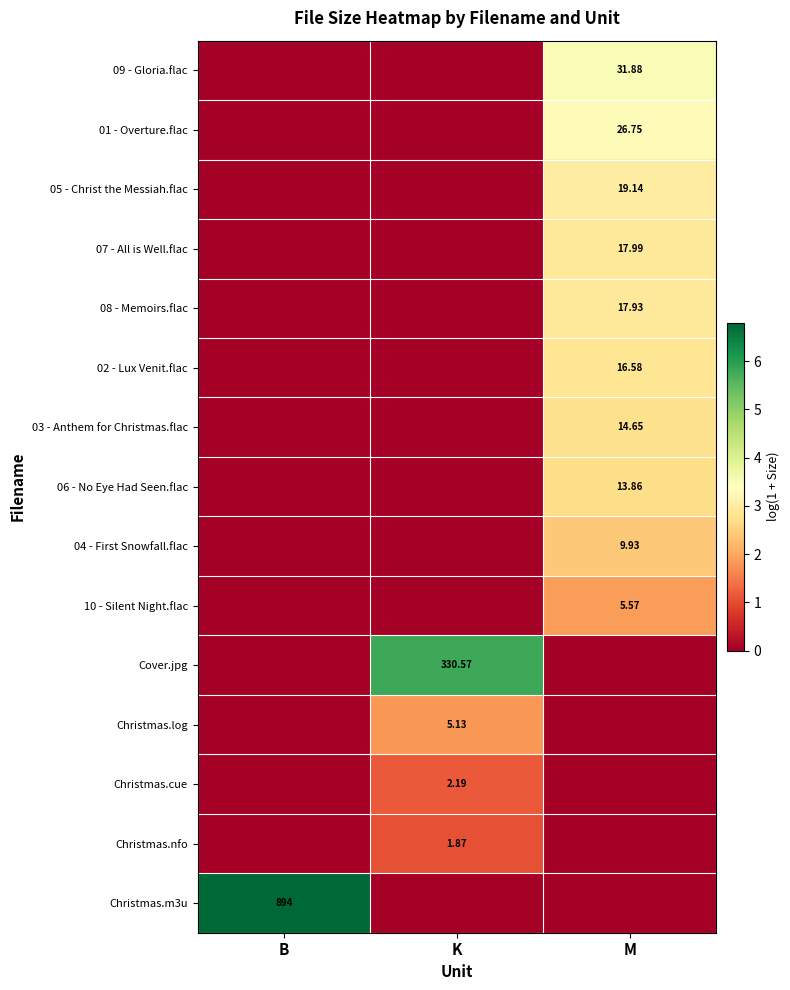

What is the difference between the maximum and minimum values in the Christmas.m3u series?

6.8